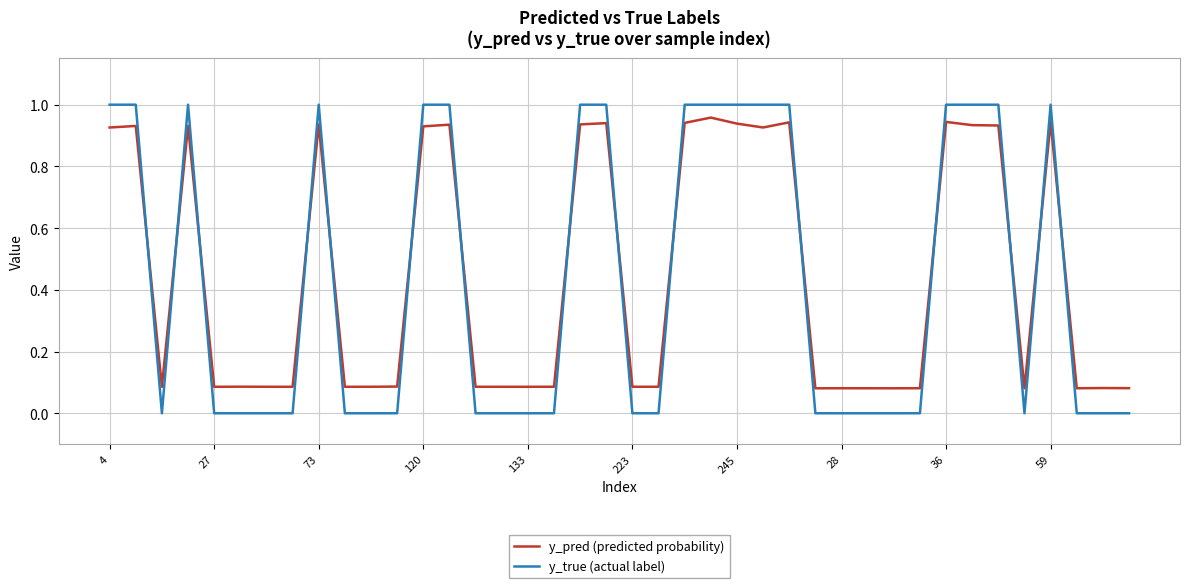

After their last crossing, which series has the higher values: y_pred (predicted probability) or y_true (actual label)?

y_pred (predicted probability)